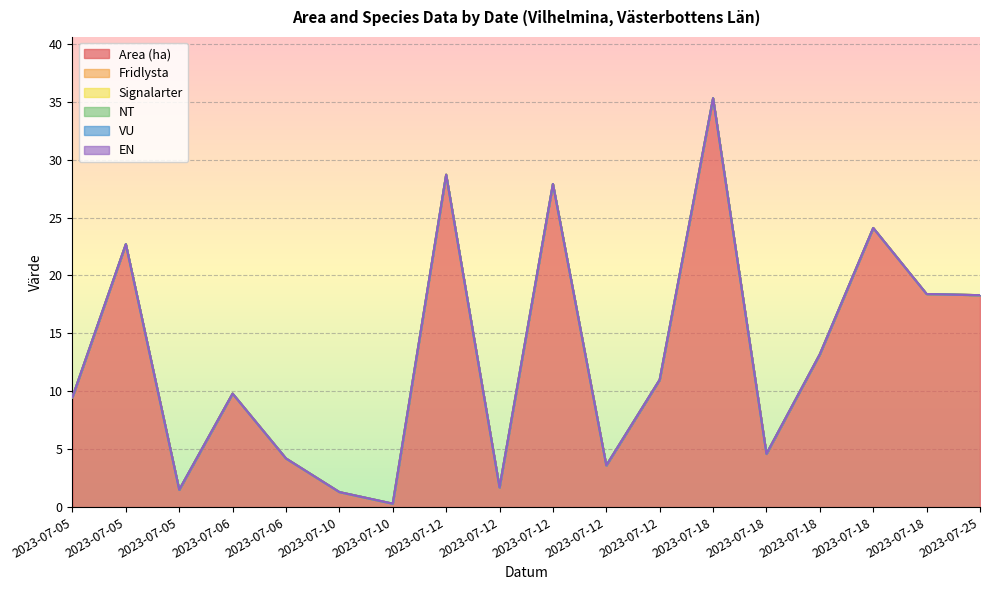

What is the maximum value shown in the chart?

35.3